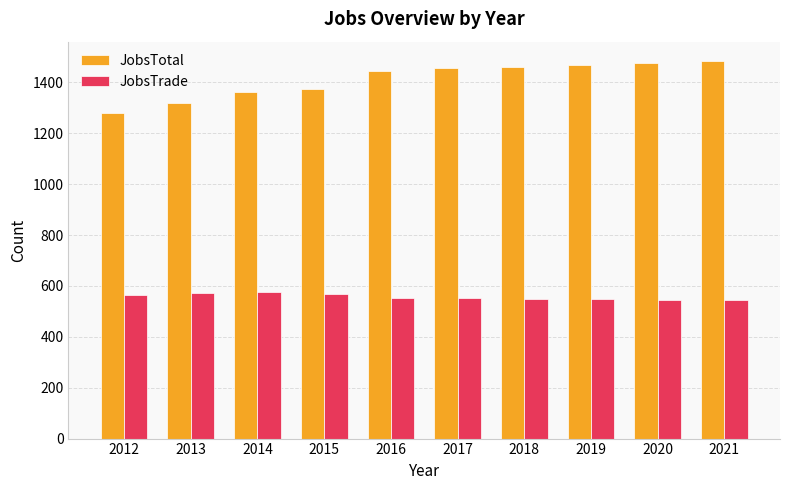

The JobsTotal series shows 1478 at 2020. True or false?

True